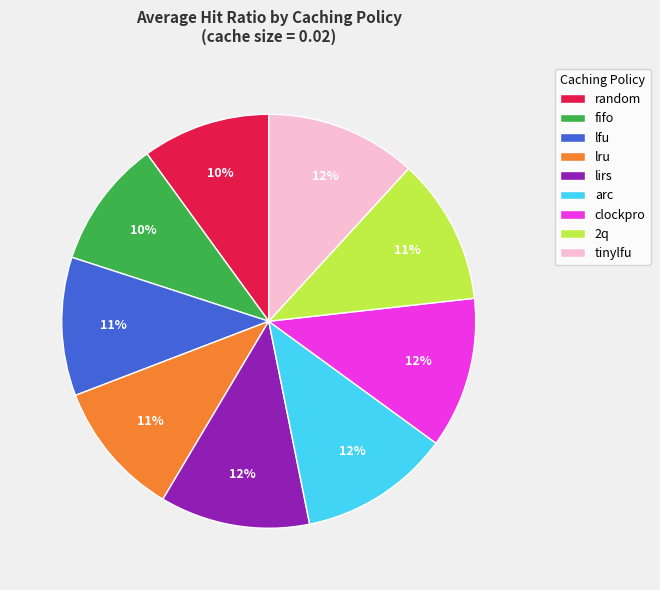

Is the sum of lru and 2q greater than half?

No